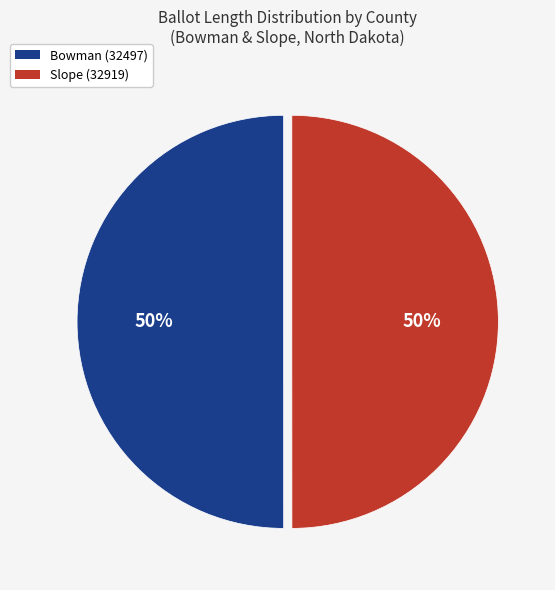

How many segments does this pie chart have?

2